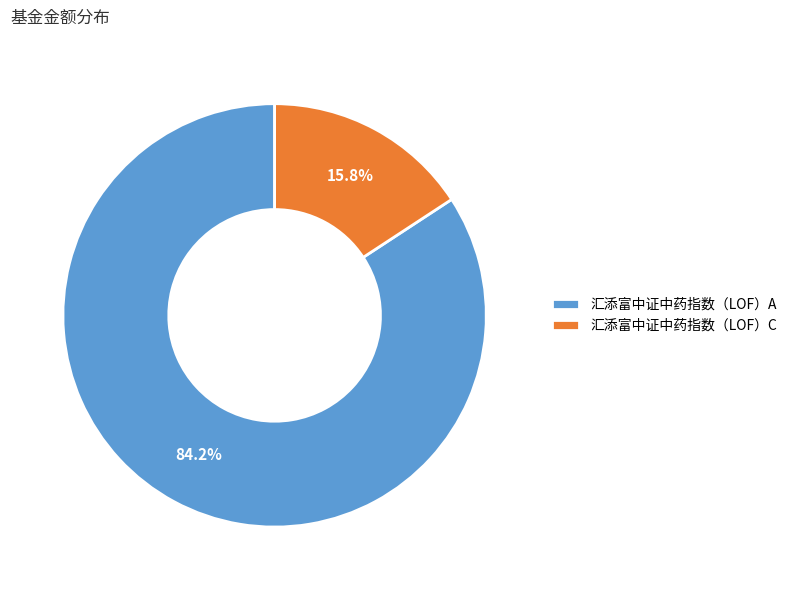

What portion of the pie excludes 汇添富中证中药指数（LOF）C?

84.2%